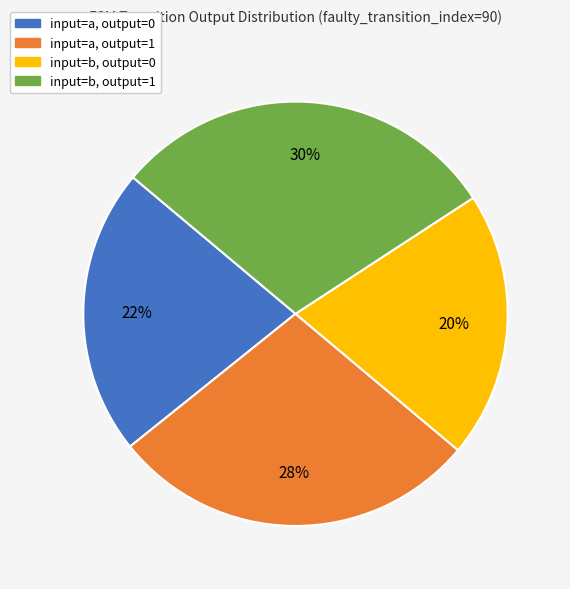

Does any single category account for the majority?

No